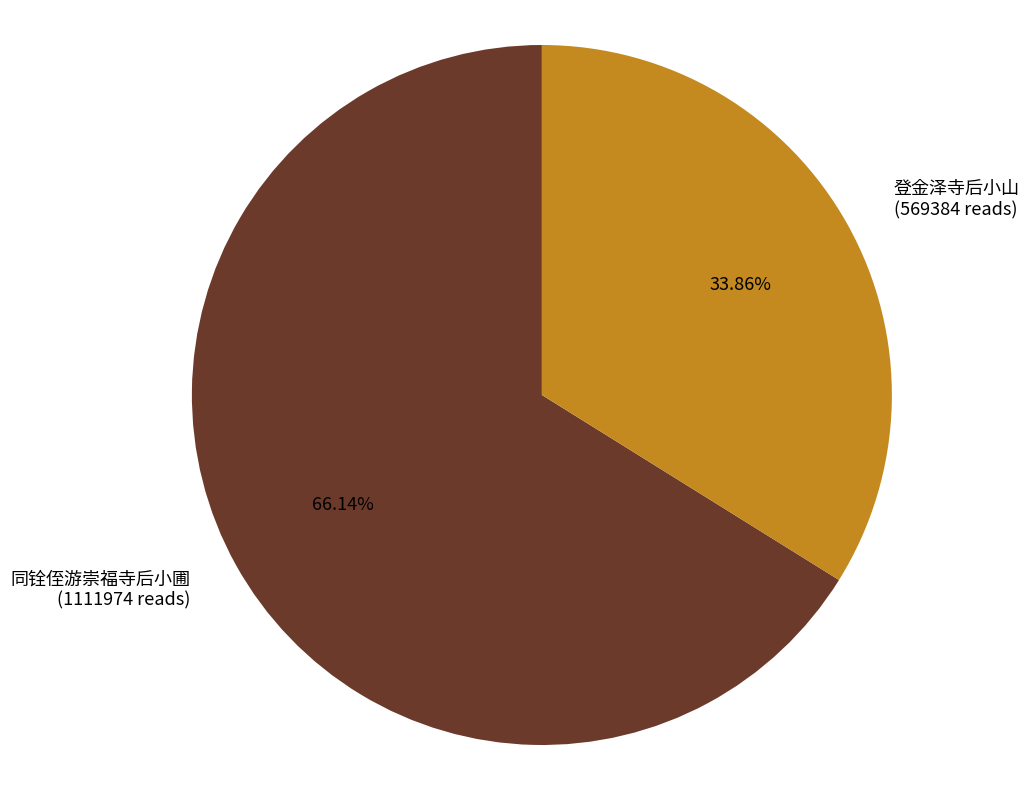

Approximately how many times larger is the value at 同铨侄游崇福寺后小圃 (1111974 reads) compared to 登金泽寺后小山 (569384 reads)?

2.0